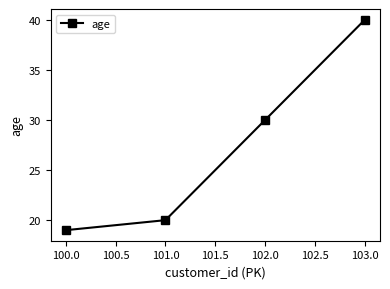

Is this an area chart (filled region under the line)?

No